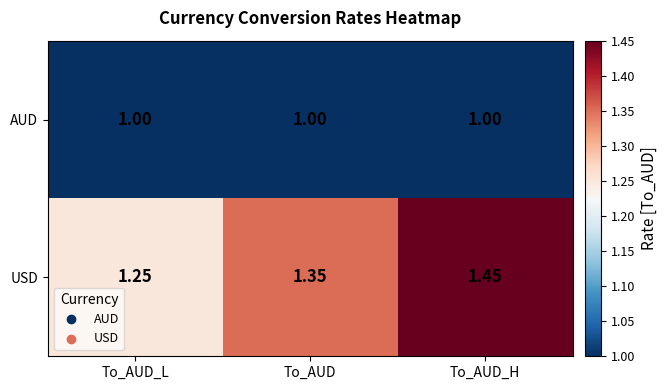

At which category is the sum across all series the highest?

To_AUD_H